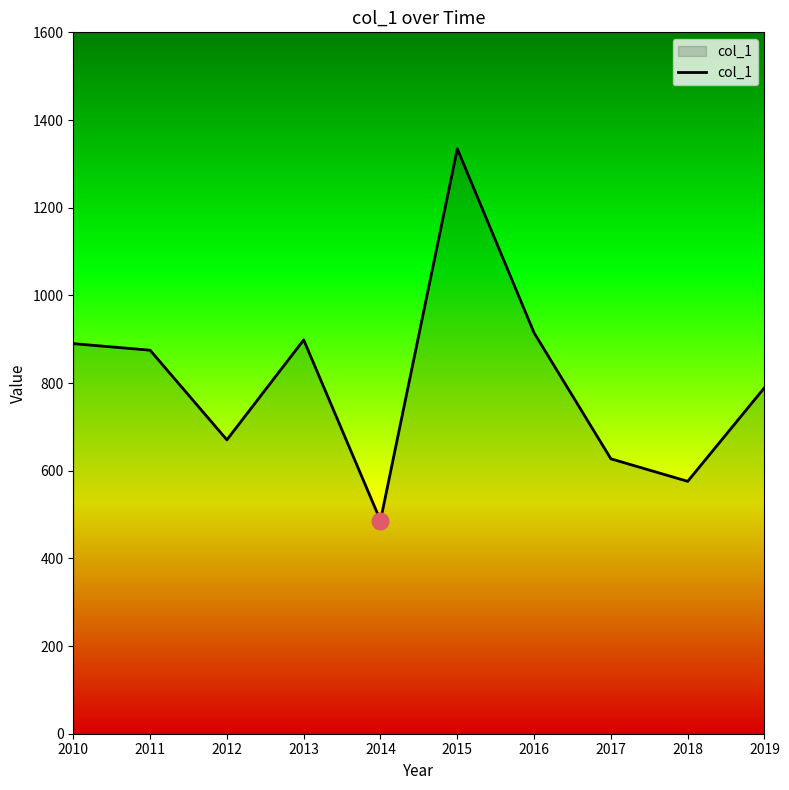

What is the approximate value at 2011?

874.9